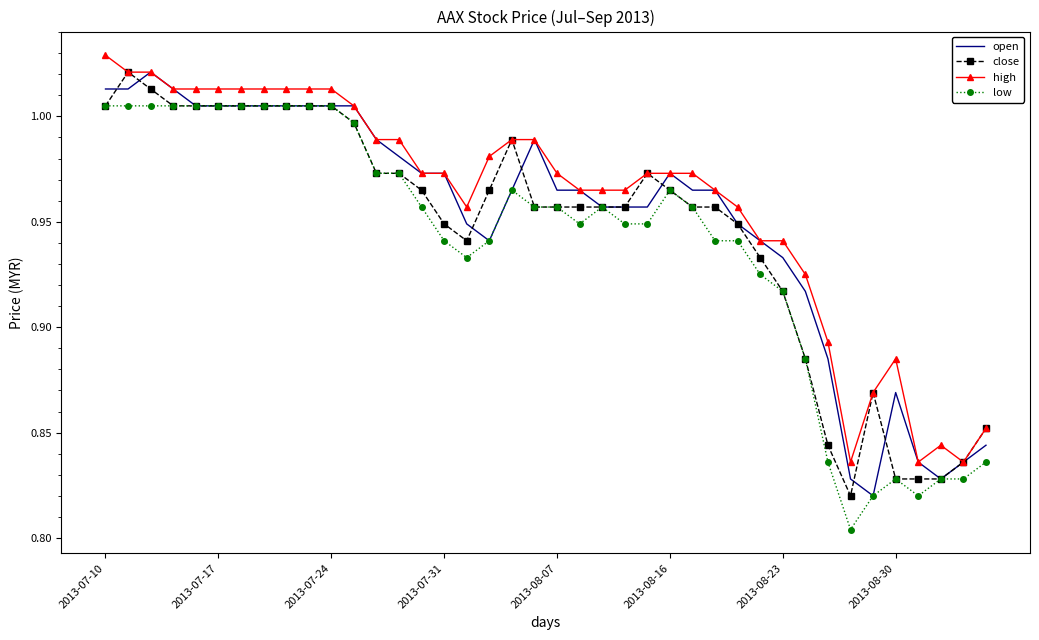

True or false: low and high cross at least once.

False